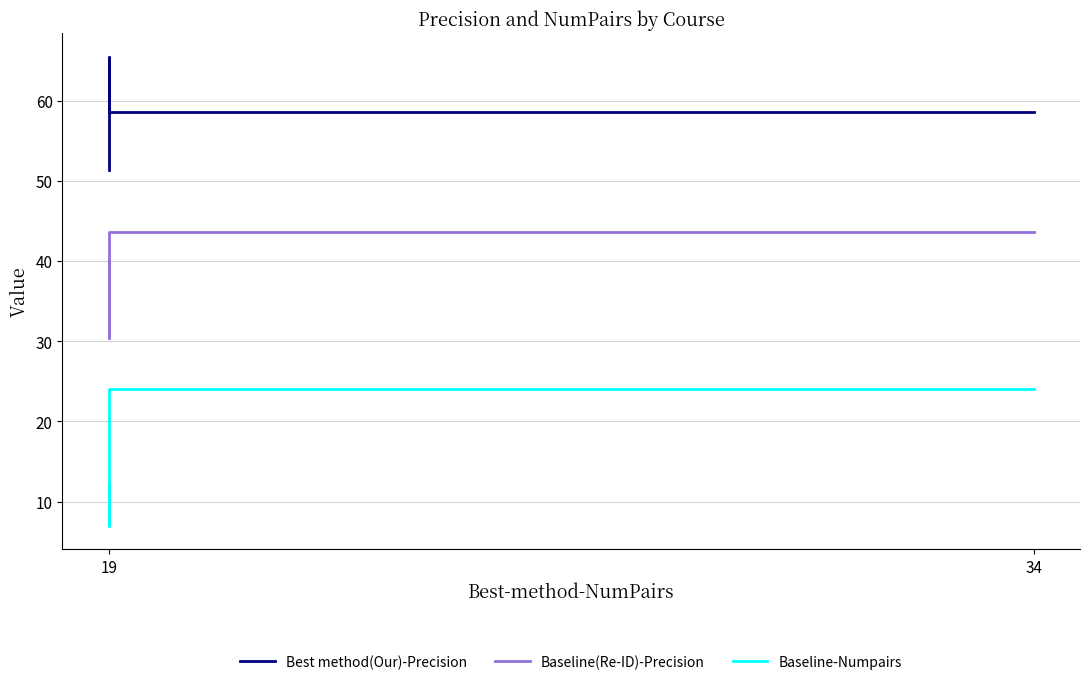

At which category is the sum across all series the highest?

34